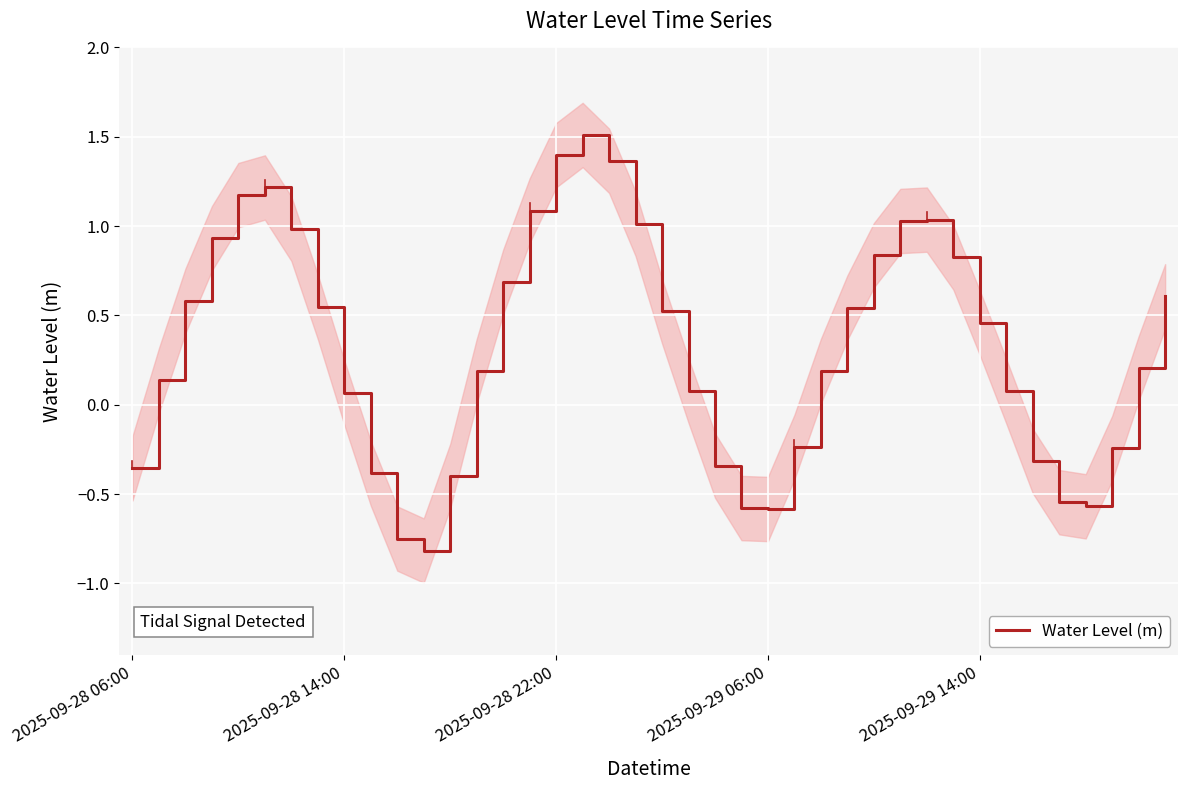

Is it true that Water Level (m) equals -0.8 at 2025-09-29 06:00?

False